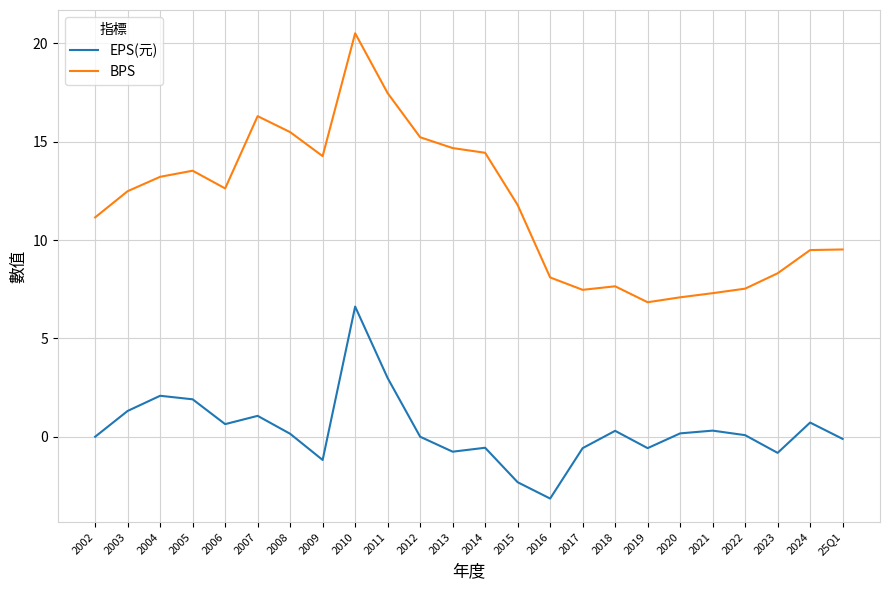

True or false: BPS and EPS(元) intersect in this chart.

False